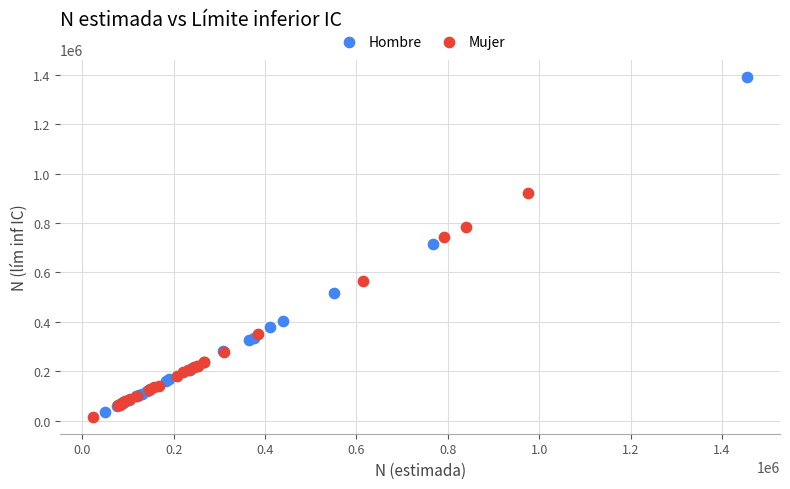

Which series reaches the minimum Y coordinate?

Mujer